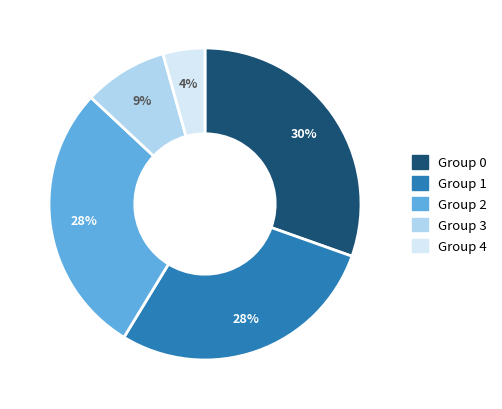

Combined, do Group 1 and Group 4 account for over 50%?

No